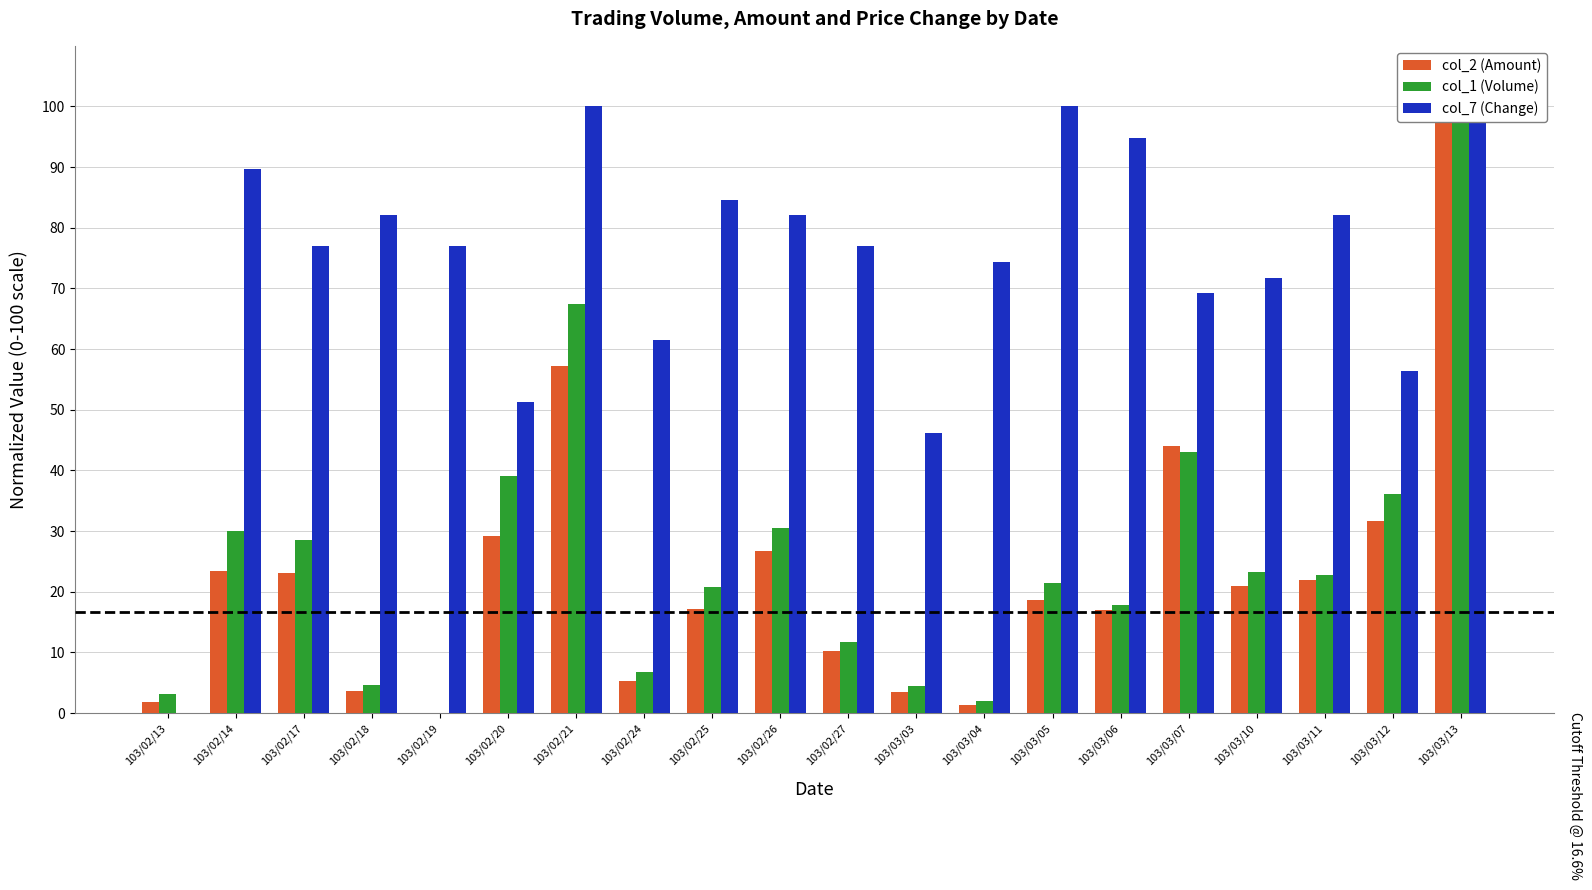

Which series has the largest range (max minus min)?

col_2 (Amount)